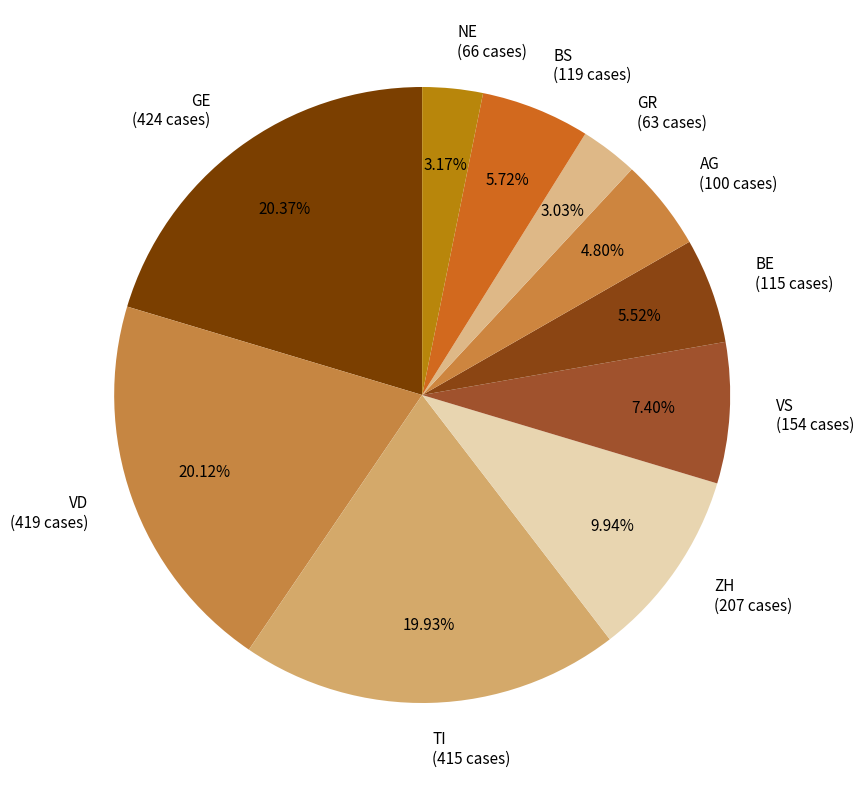

How many slices are in this pie chart?

10